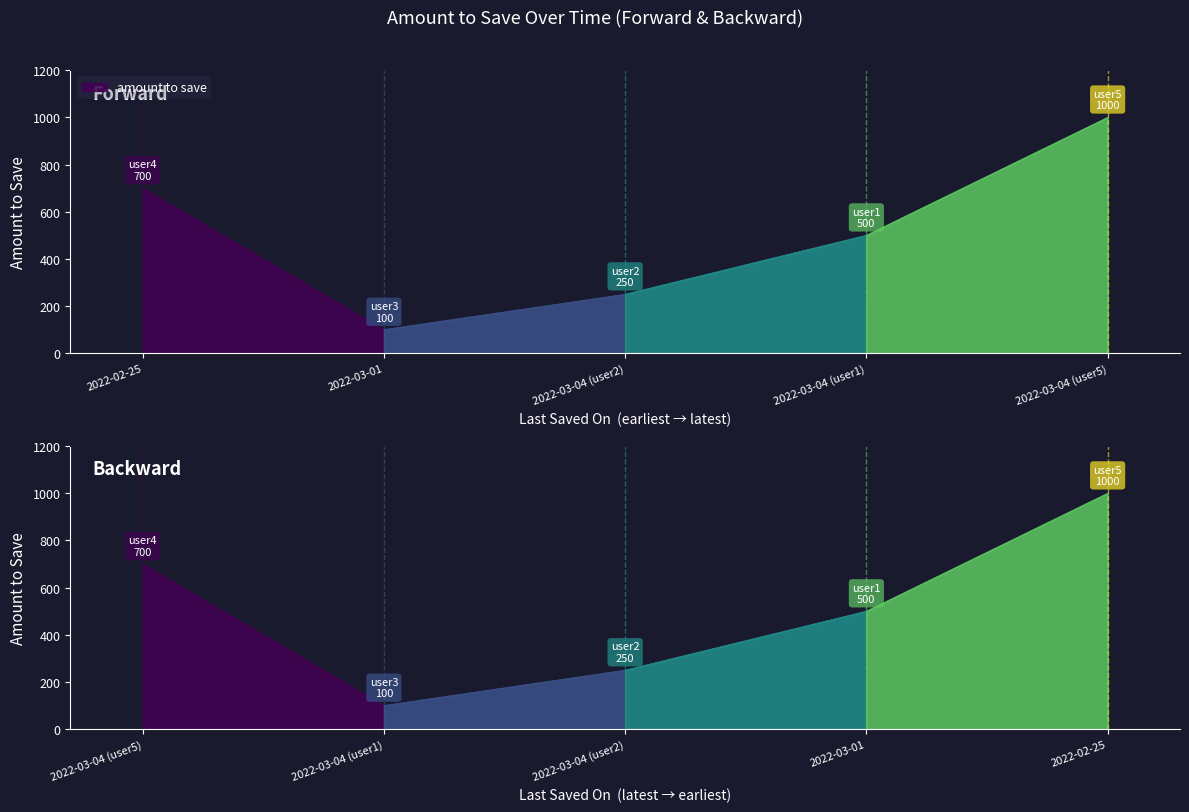

How many lines are shown in the chart?

1